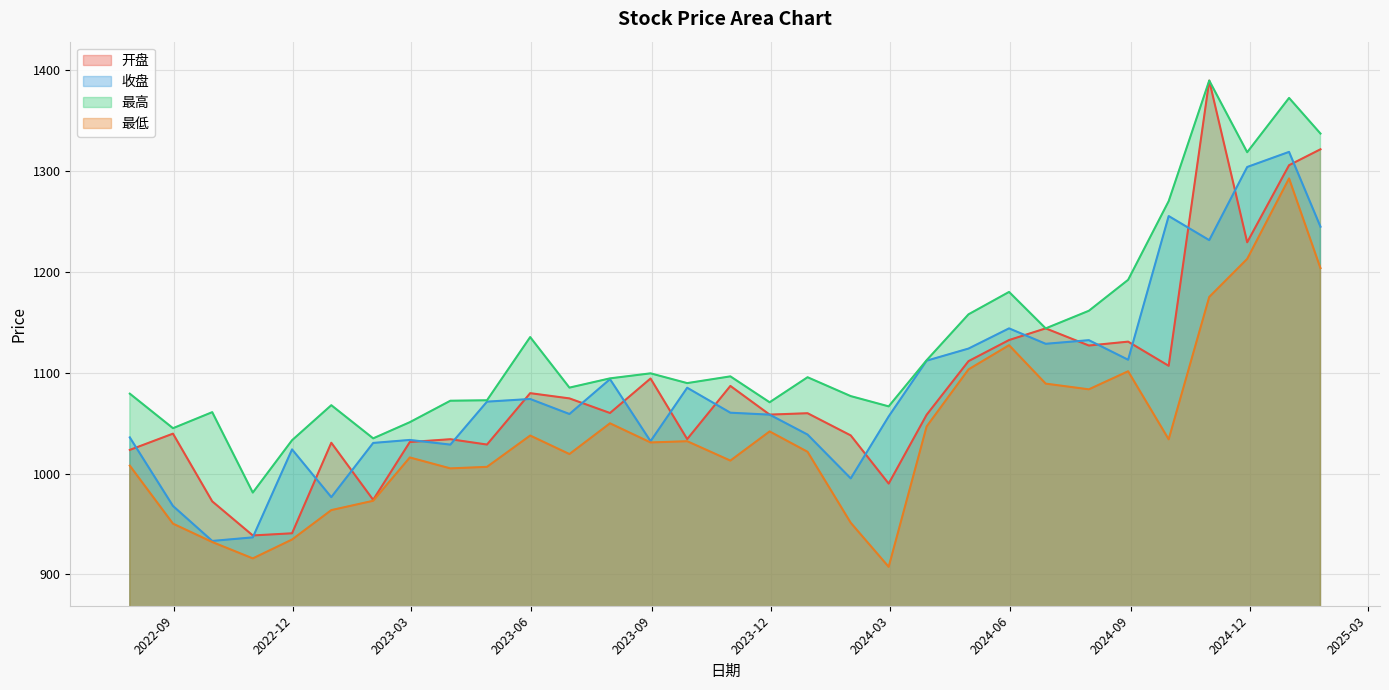

At which category is the sum across all series the highest?

2024-12-31